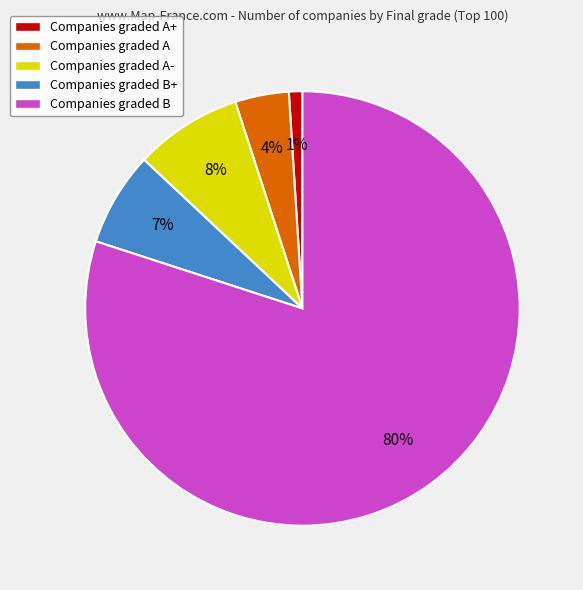

To the nearest percent, what is the difference between the Companies graded A+ and Companies graded B+ slice percentages?

6%